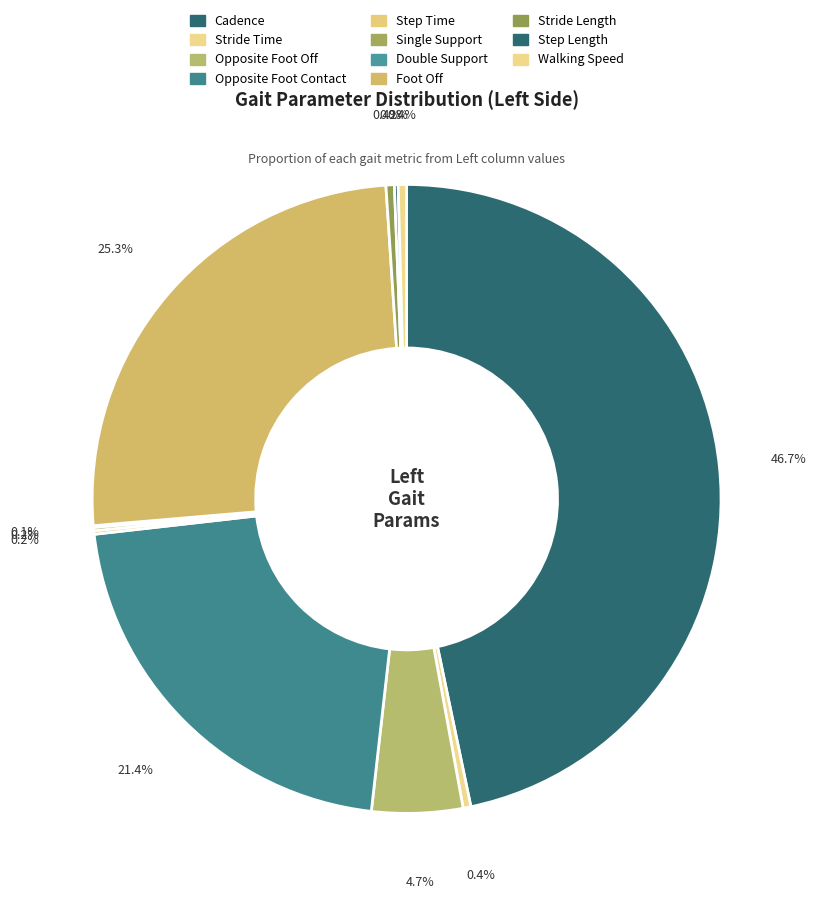

Does Step Time represent more than half of the total?

No